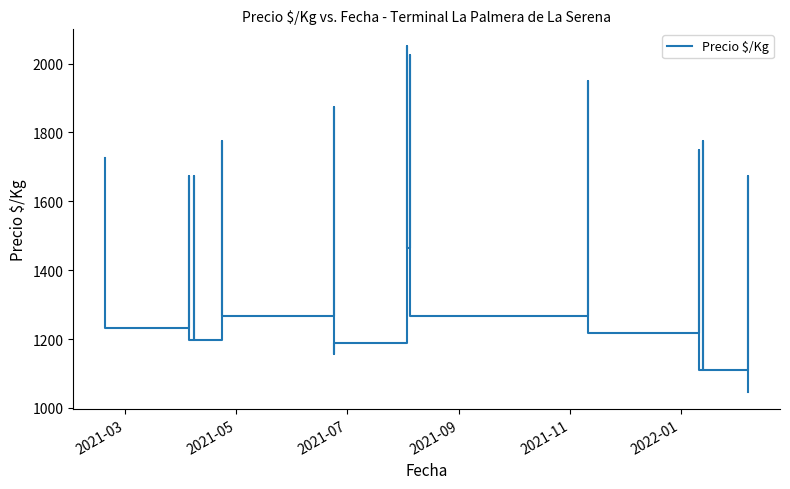

What is the minimum value shown in the chart?

1047